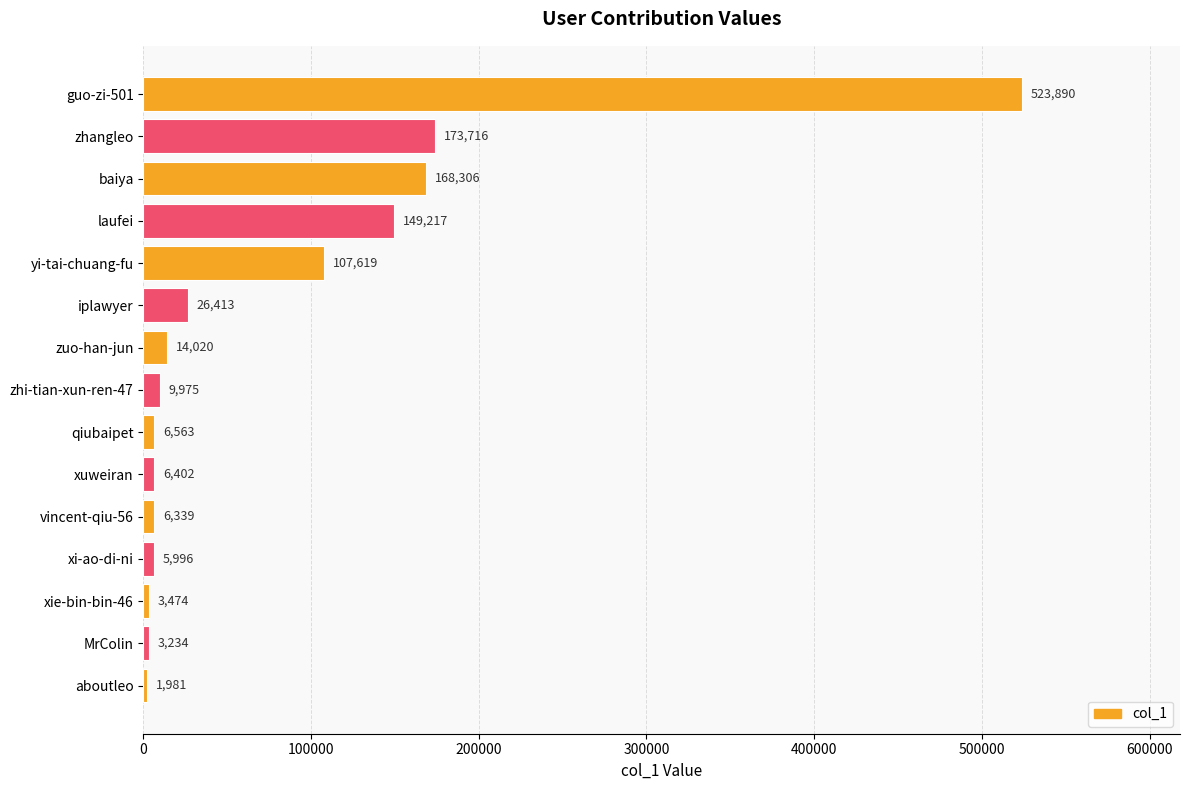

The chart shows a value of 75175 at zhangleo. True or false?

False